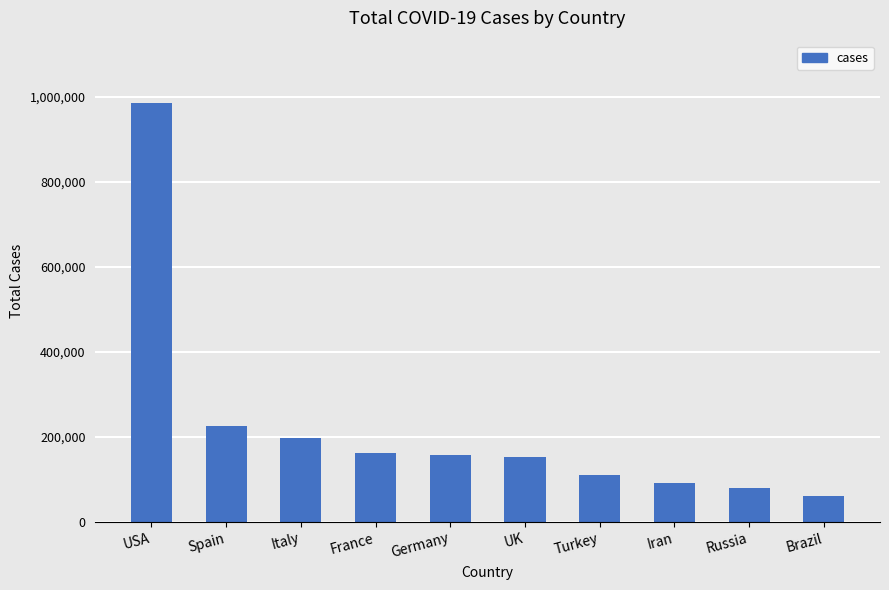

What is the sum of the values at UK and Italy?

350515